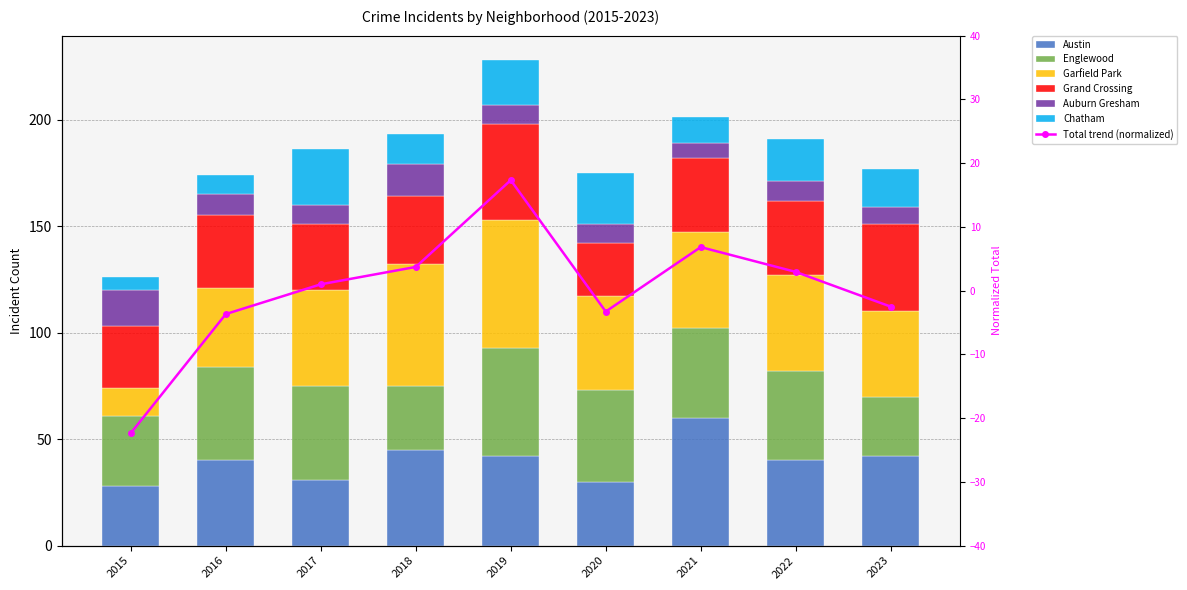

Reading left to right, extract all data points from this chart.

Austin: 2015=28	2016=40	2017=31	2018=45	2019=42	2020=30	2021=60	2022=40	2023=42
Englewood: 2015=33	2016=44	2017=44	2018=30	2019=51	2020=43	2021=42	2022=42	2023=28
Garfield Park: 2015=13	2016=37	2017=45	2018=57	2019=60	2020=44	2021=45	2022=45	2023=40
Grand Crossing: 2015=29	2016=34	2017=31	2018=32	2019=45	2020=25	2021=35	2022=35	2023=41
Auburn Gresham: 2015=17	2016=10	2017=9	2018=15	2019=9	2020=9	2021=7	2022=9	2023=8
Chatham: 2015=6	2016=9	2017=26	2018=14	2019=21	2020=24	2021=12	2022=20	2023=18